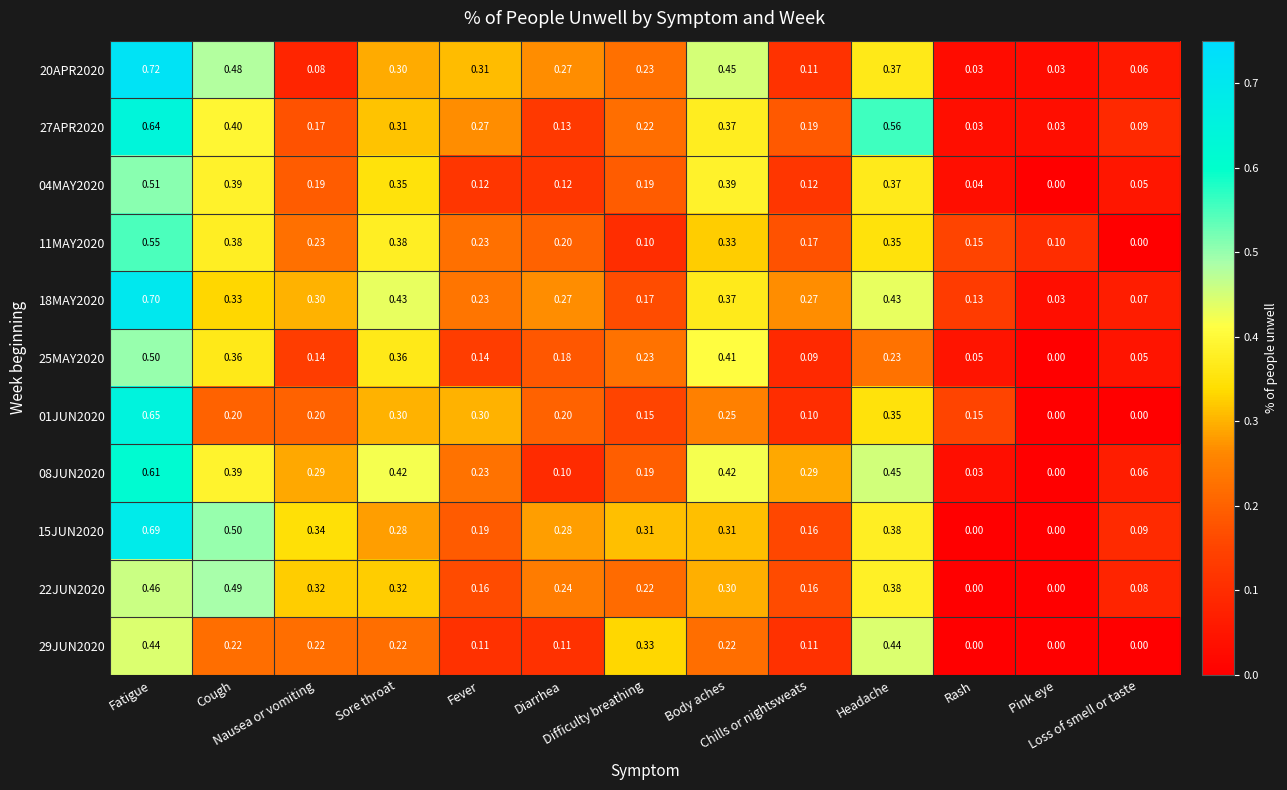

Rank the series at Rash from lowest to highest value.

15JUN2020, 22JUN2020, 29JUN2020, 20APR2020, 08JUN2020, 27APR2020, 04MAY2020, 25MAY2020, 18MAY2020, 11MAY2020, 01JUN2020